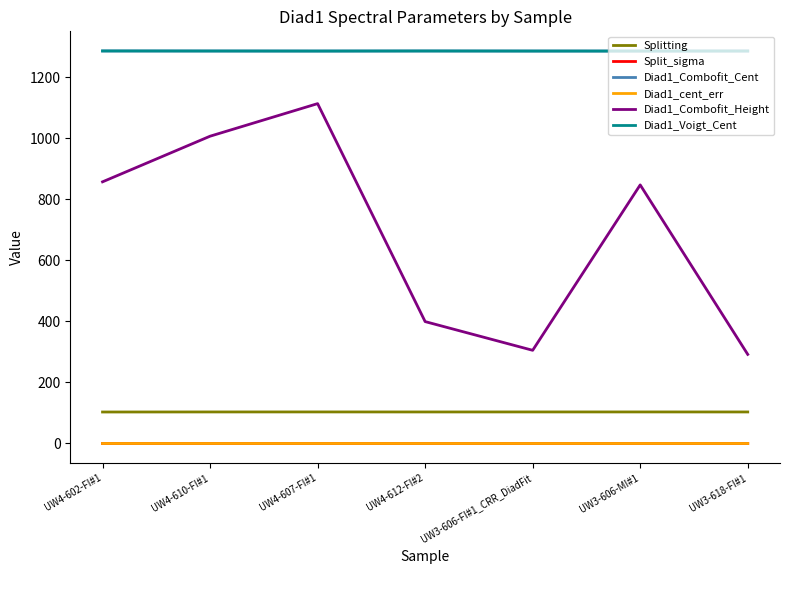

Is the value of Diad1_Combofit_Height at UW4-607-FI#1 greater than the value of Splitting at UW4-612-FI#2?

Yes